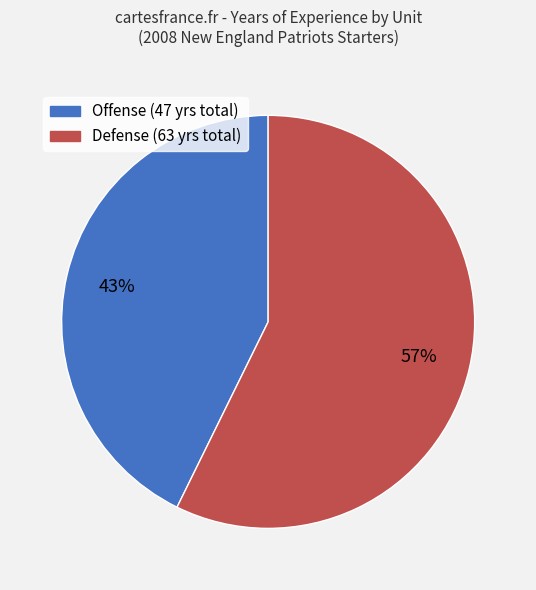

To the nearest percent, what is the average slice percentage?

50%